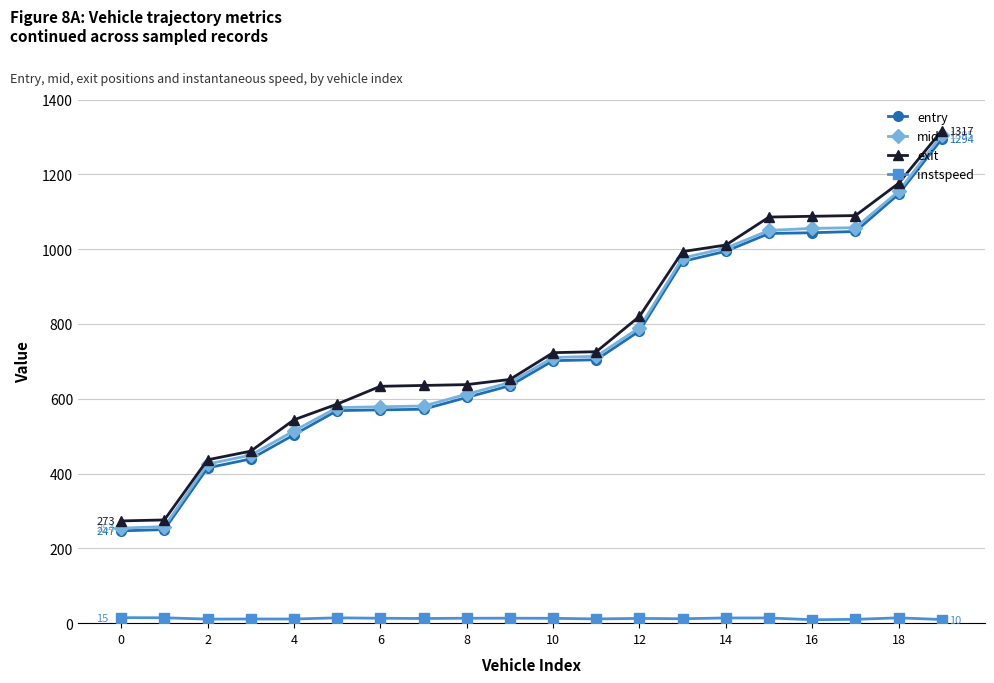

Which series has the largest range (max minus min)?

mid